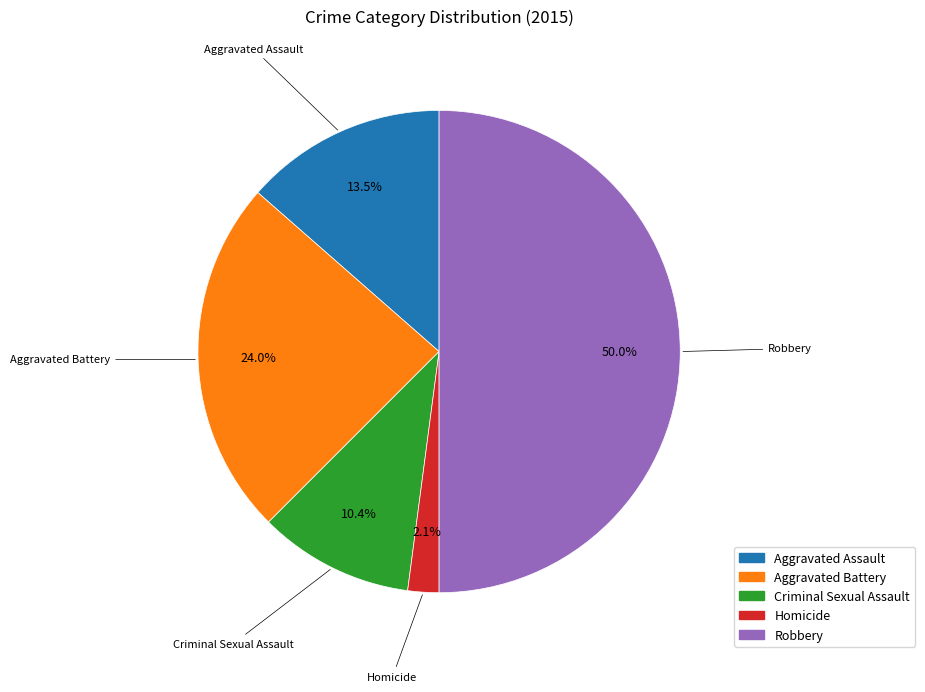

How much of the chart is everything except Robbery?

50.0%